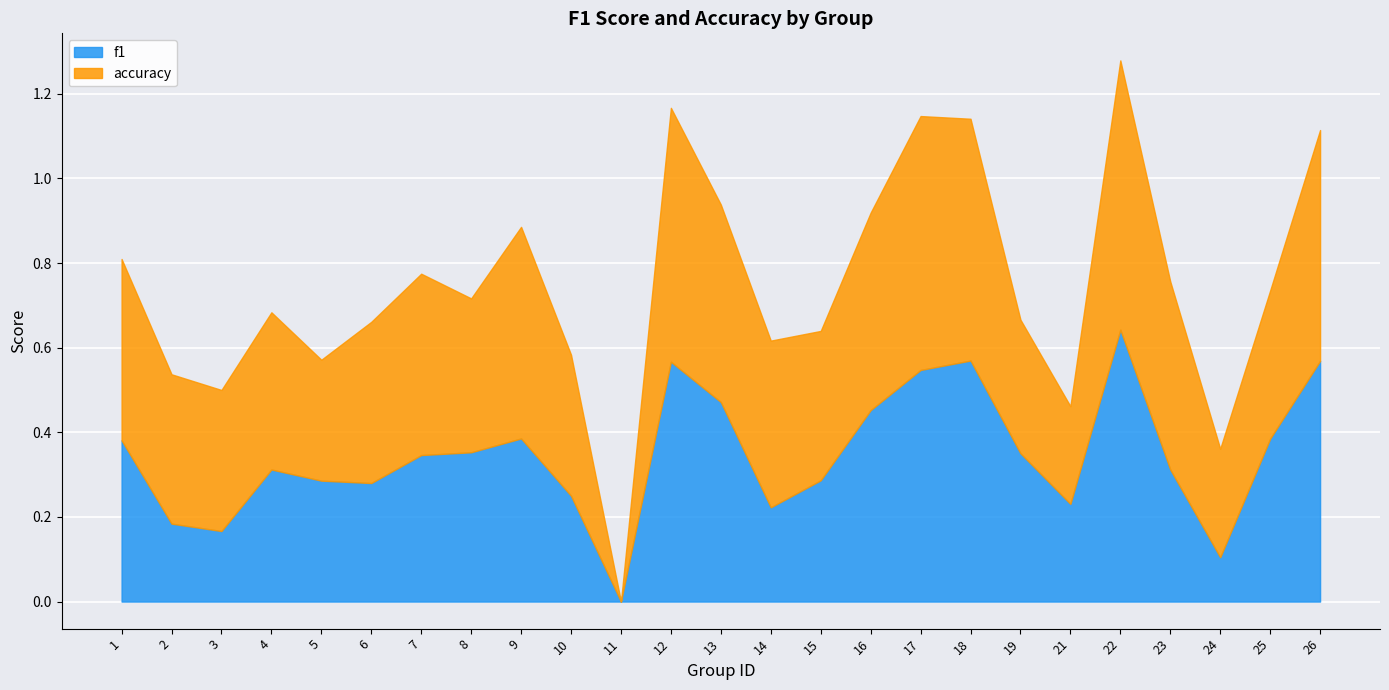

How many intersections are there between f1 and accuracy?

5